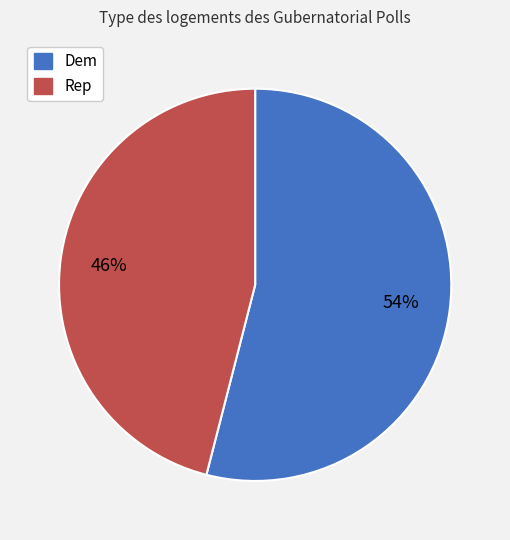

How many segments does this pie chart have?

2